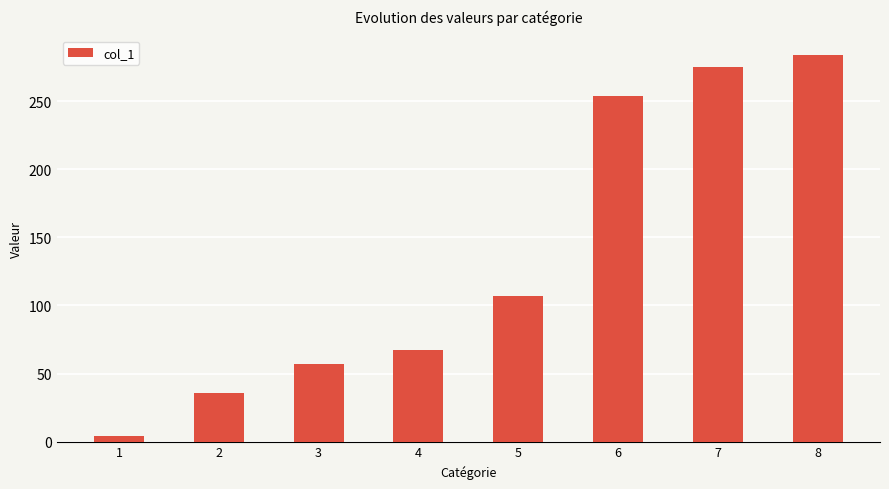

True or false: the data shows 254 at 6.

True